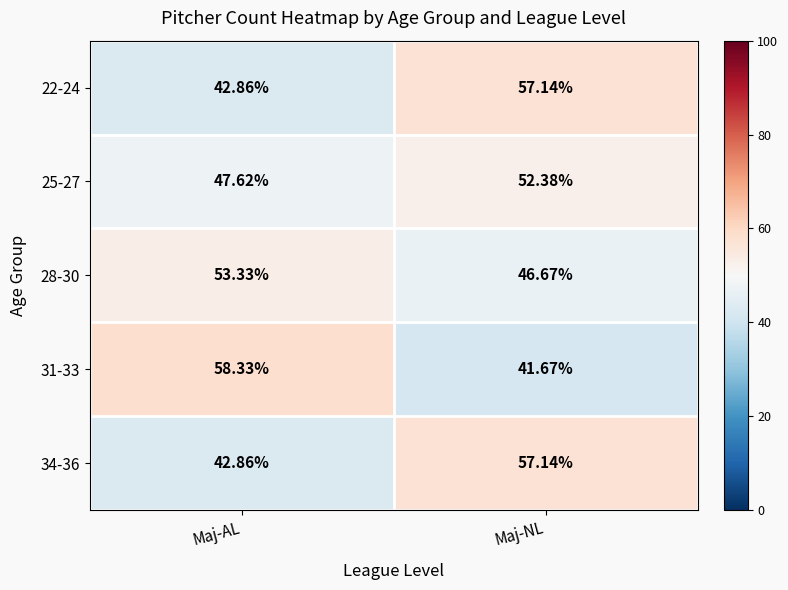

Which label corresponds to the smallest value in the chart?

Maj-NL